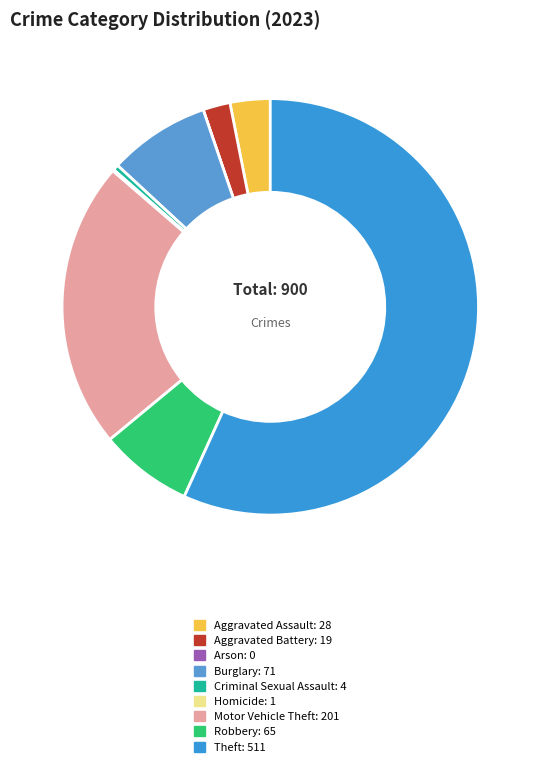

What is the majority slice?

Theft